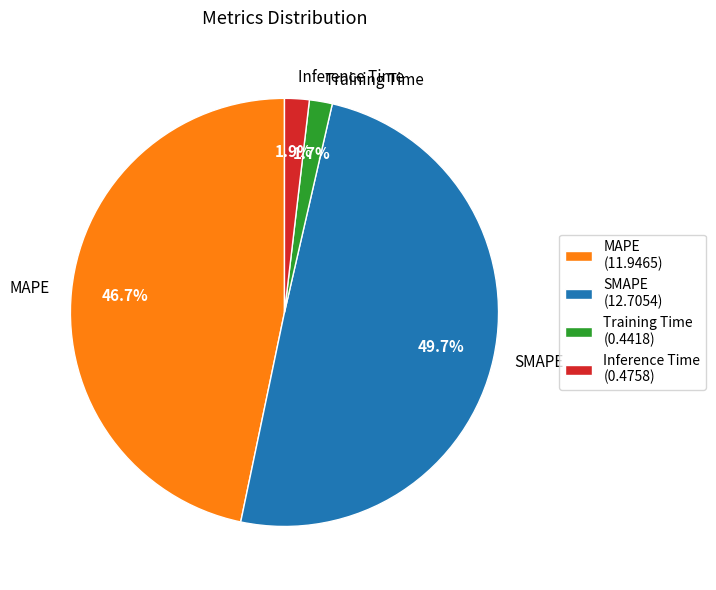

Combined, do Training Time and Inference Time account for over 50%?

No